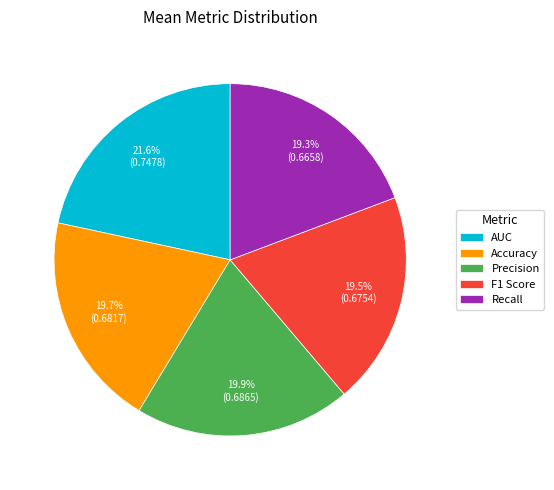

To the nearest percent, what portion does Recall represent?

19%